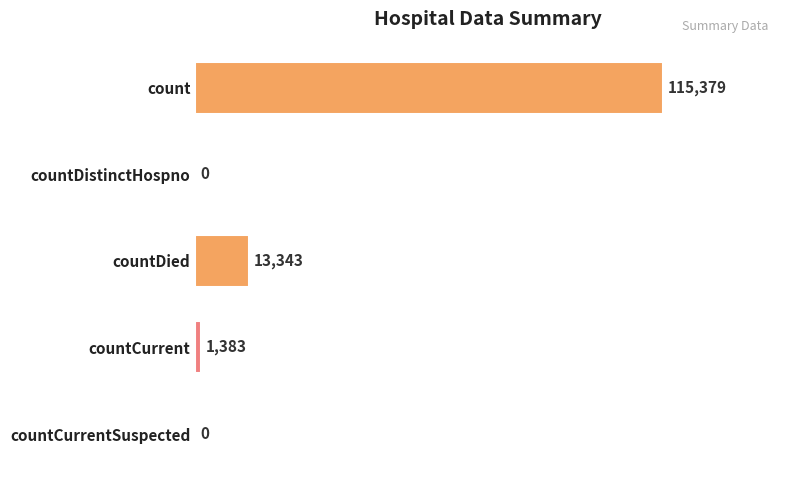

Is it true that the value at count is 58794?

False